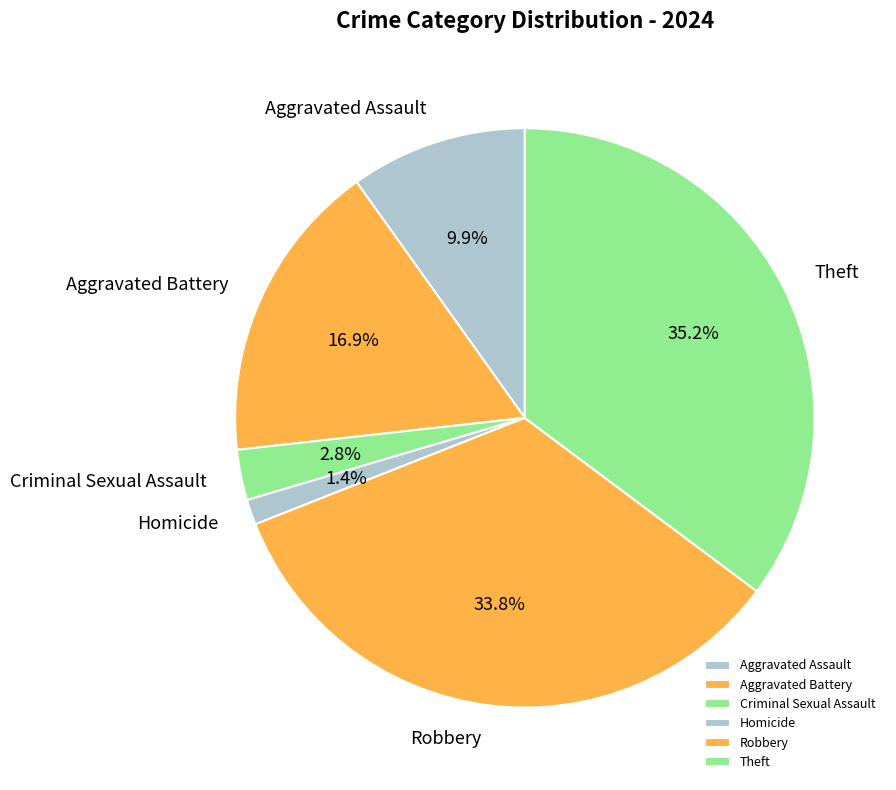

Rank the categories by value from highest to lowest.

Theft, Robbery, Aggravated Battery, Aggravated Assault, Criminal Sexual Assault, Homicide